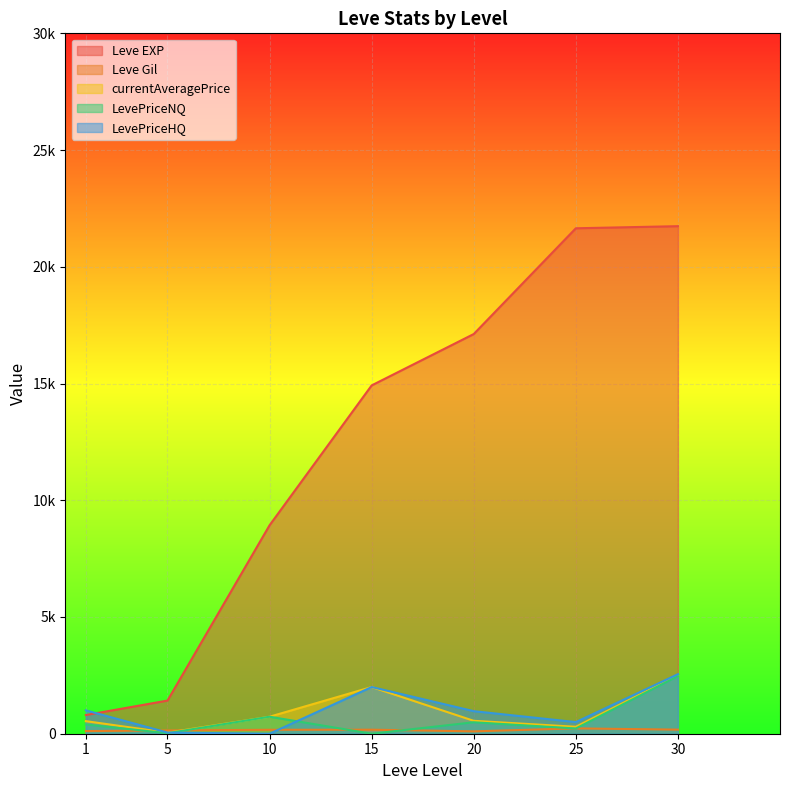

How many series are shown in this chart?

5